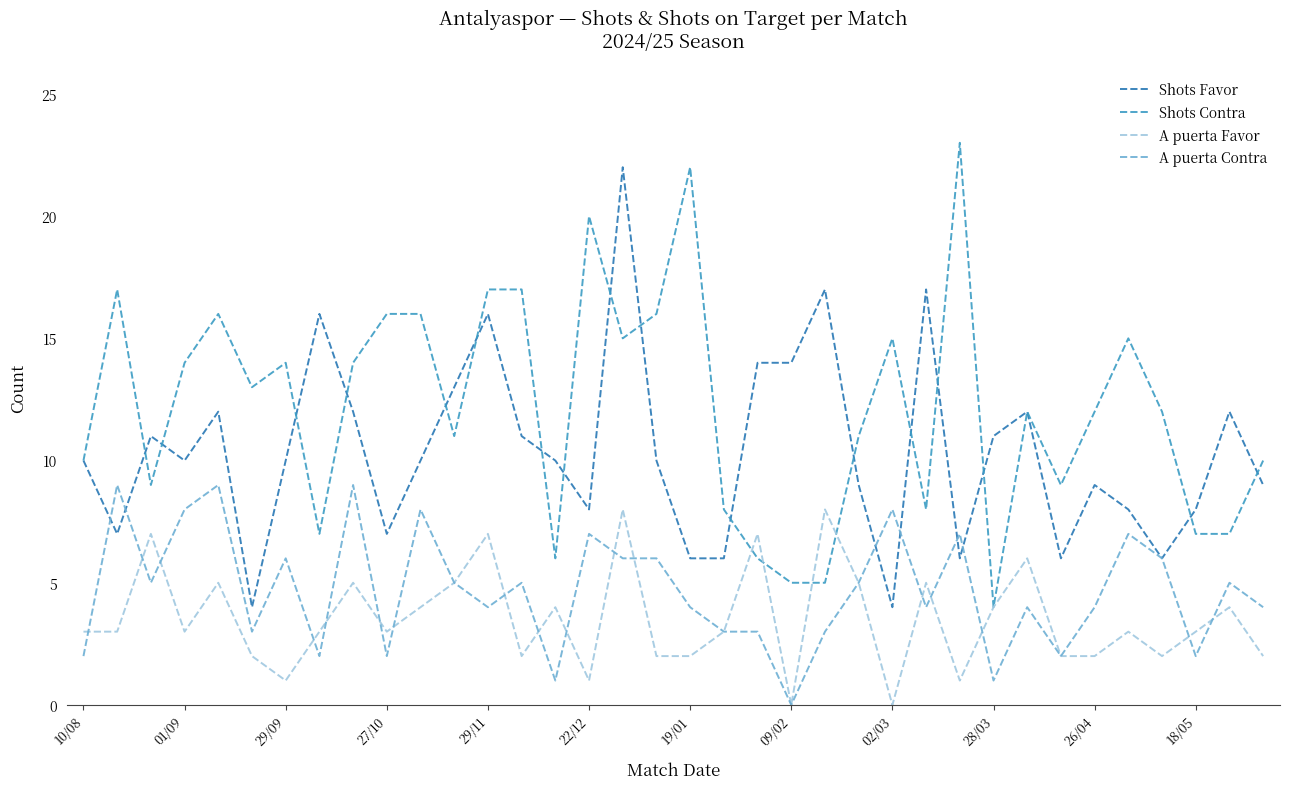

In A puerta Favor, how many points are higher than both neighbors (excluding endpoints)?

12